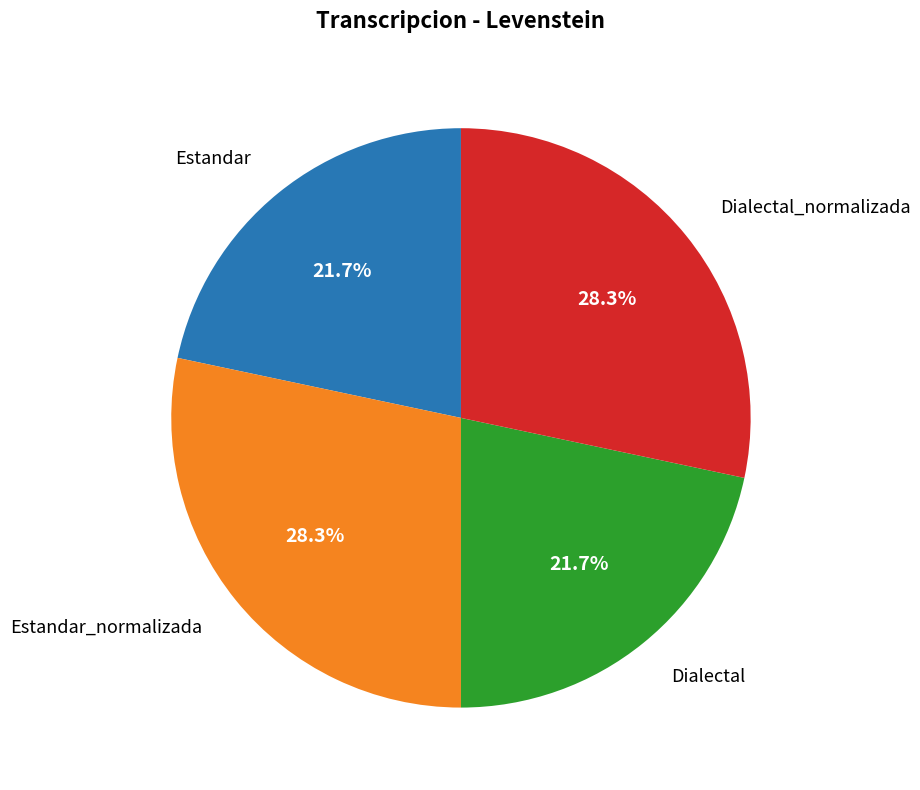

Is there a majority slice in this chart?

No